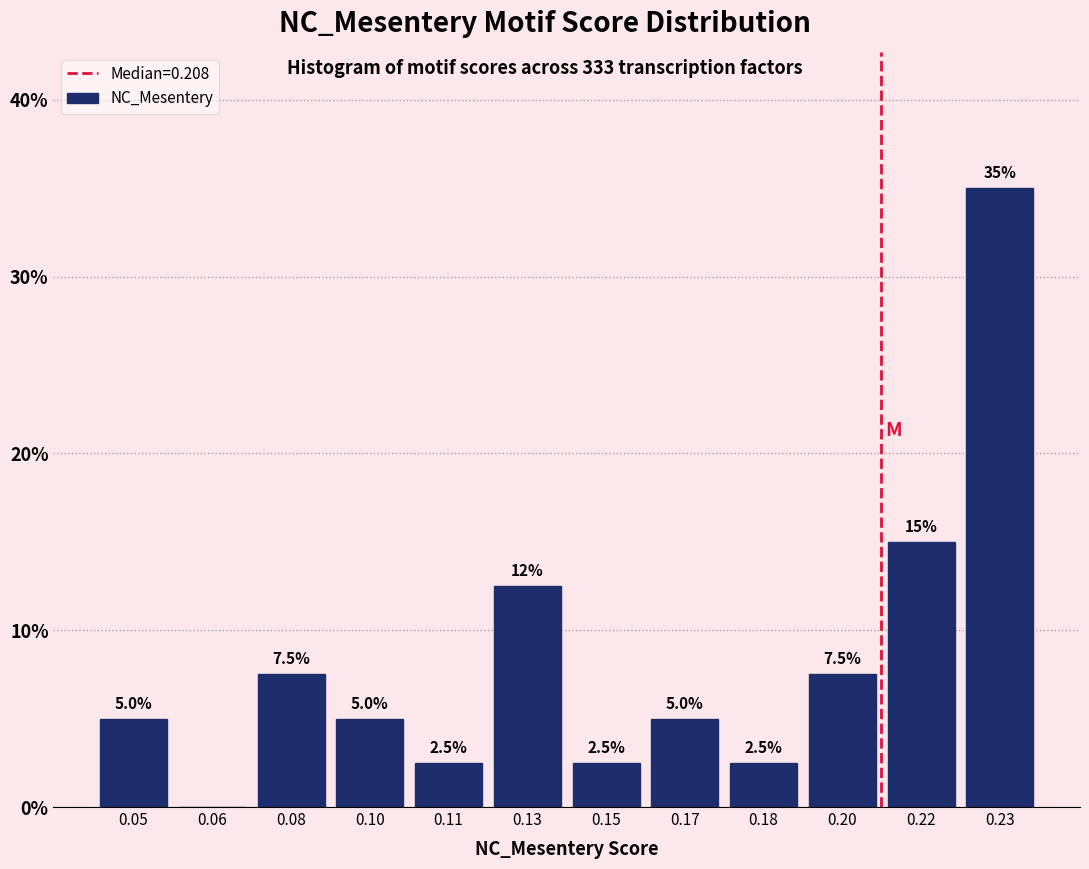

Reading right to left, transcribe all the data shown in this chart.

0.23=35.0	0.22=15.0	0.20=7.5	0.18=2.5	0.17=5.0	0.15=2.5	0.13=12.5	0.11=2.5	0.10=5.0	0.08=7.5	0.06=0.0	0.05=5.0